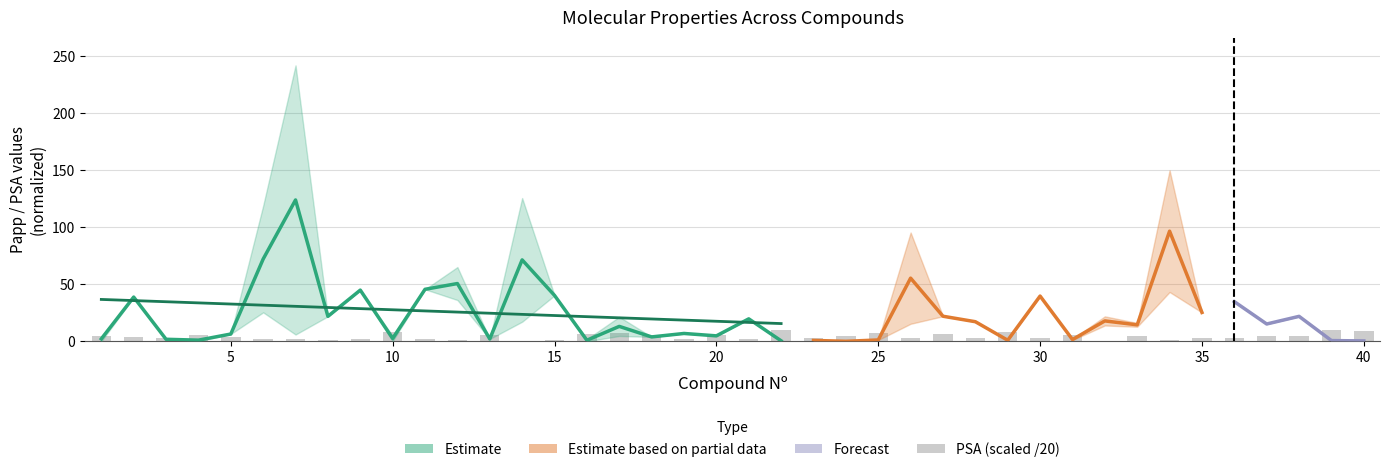

What is the value of the 33rd bar from the left?

5.0